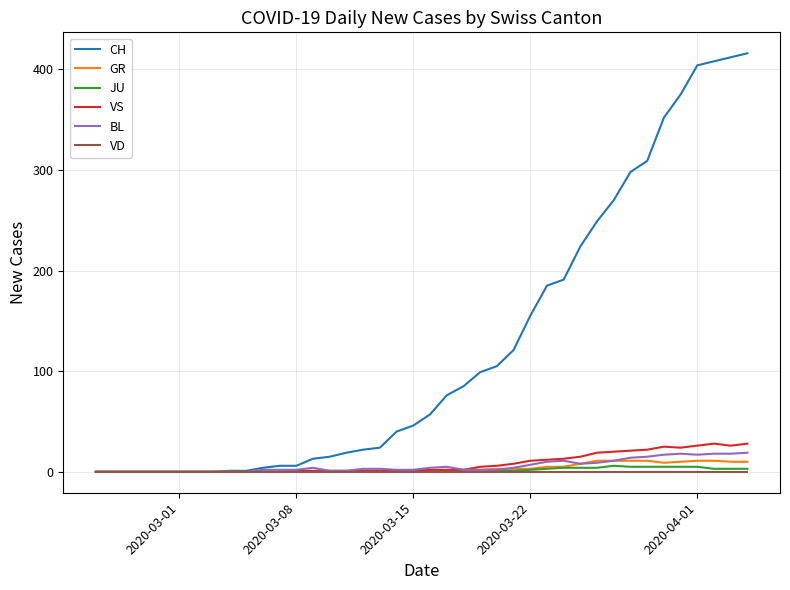

Which series has the largest total across all categories?

CH